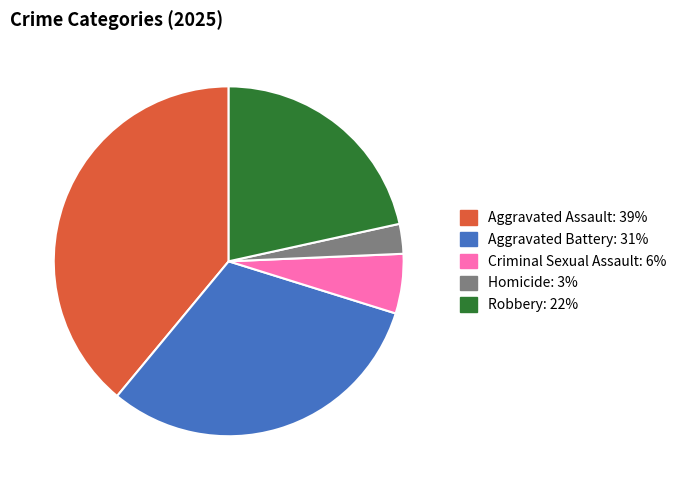

Is Aggravated Battery the majority of the pie?

No